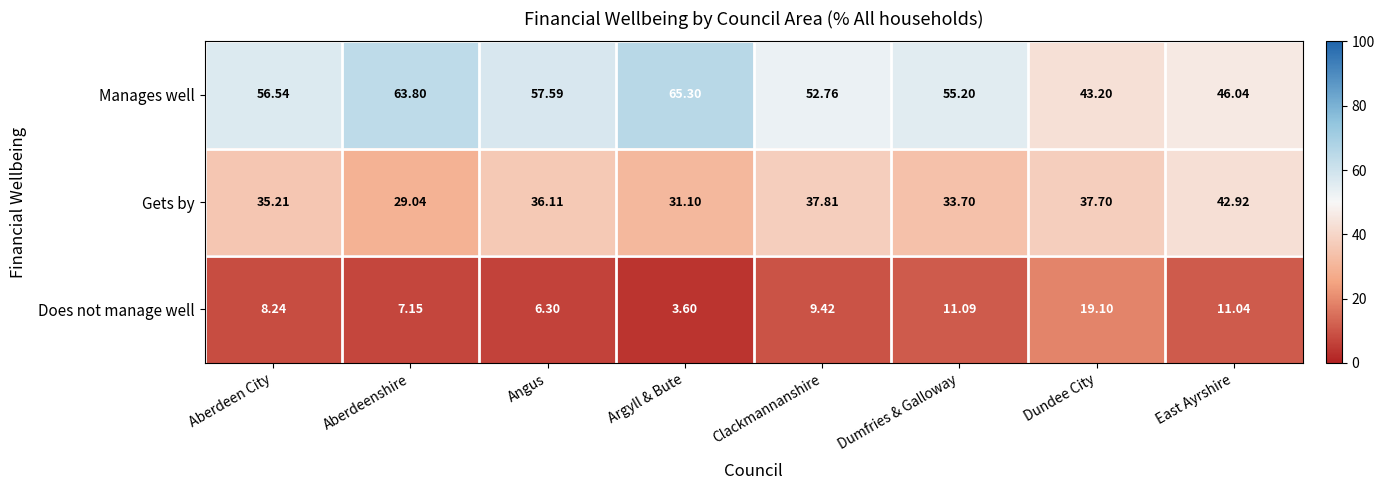

List the series in order of their overall mean, highest first.

Manages well, Gets by, Does not manage well